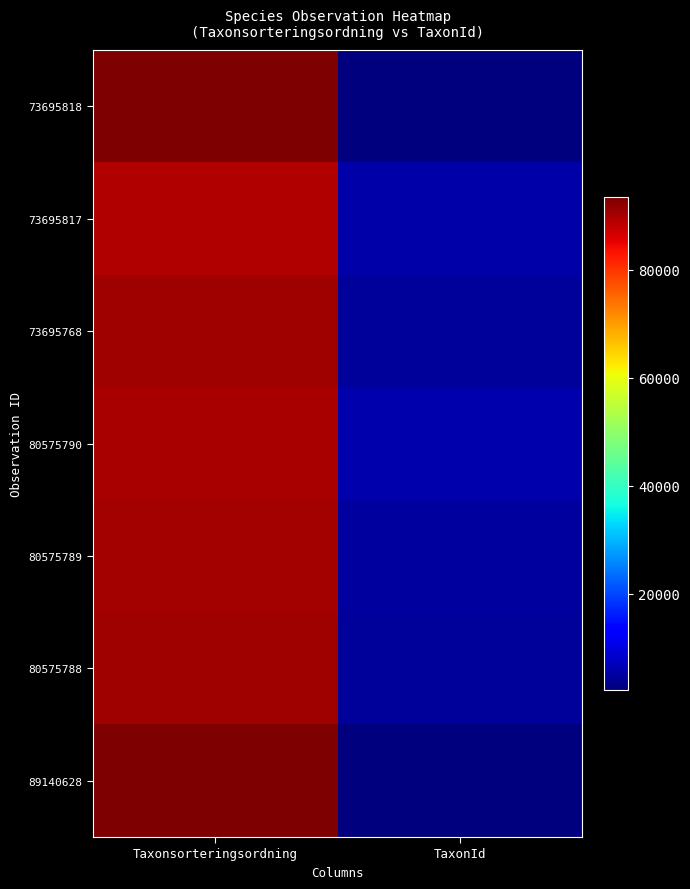

Which has a higher value, TaxonId or Taxonsorteringsordning?

Taxonsorteringsordning